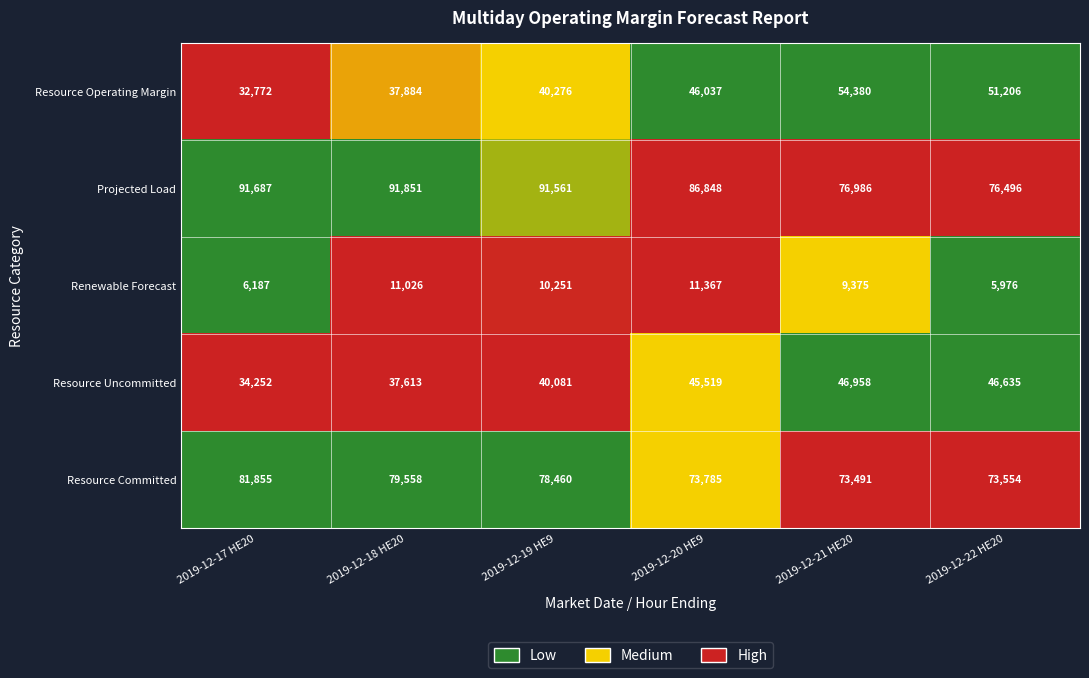

The Resource Operating Margin series shows 51206 at 2019-12-22 HE20. True or false?

True